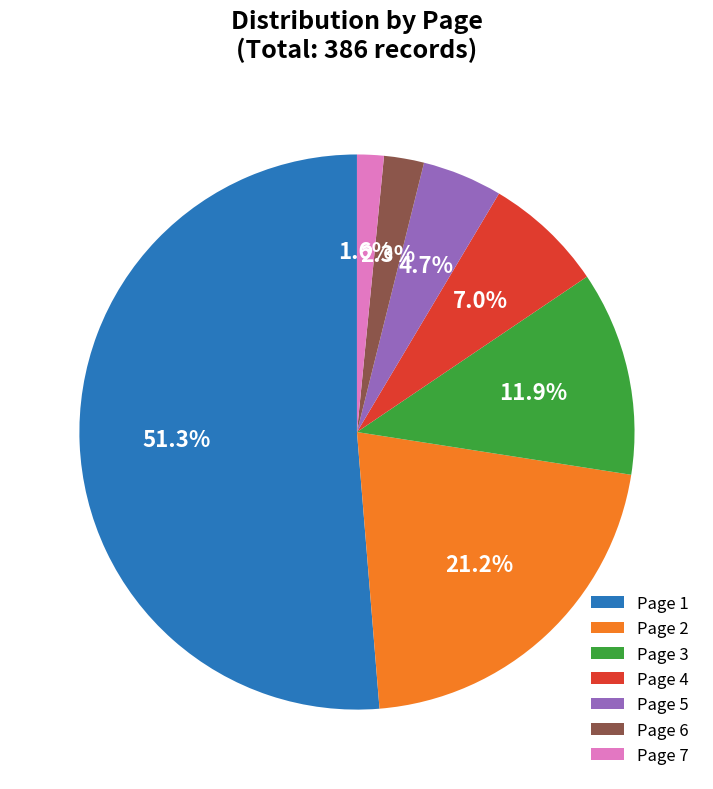

What is the ratio of the value at Page 4 to the value at Page 6?

3.0